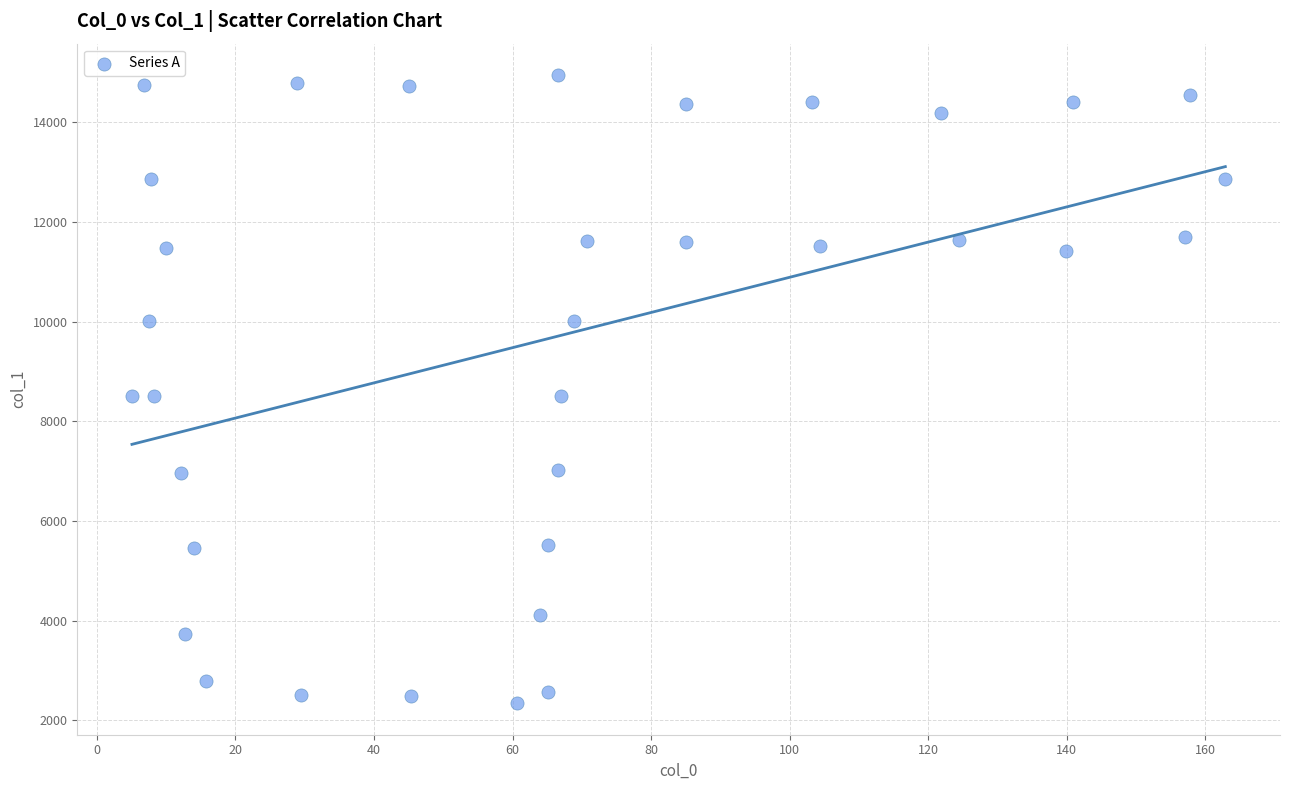

What is the range of X values (max minus min)?

157.8